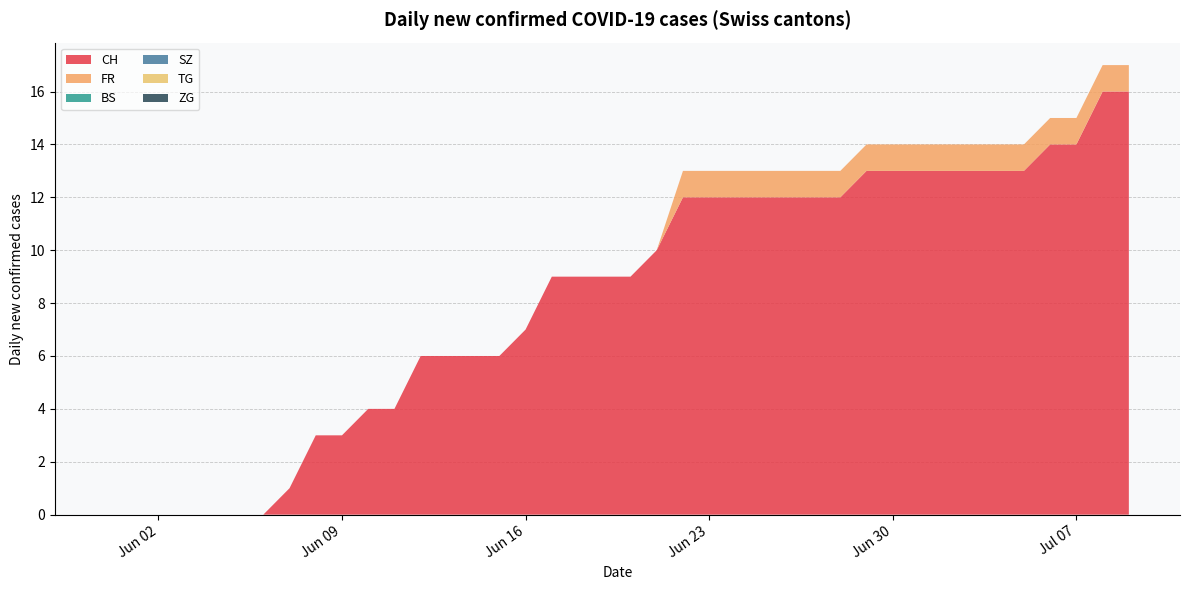

Reading right to left, list all the values displayed in this chart.

CH: 2020-07-09=16	2020-07-08=16	2020-07-07=14	2020-07-06=14	2020-07-05=13	2020-07-04=13	2020-07-03=13	2020-07-02=13	2020-07-01=13	2020-06-30=13	2020-06-29=13	2020-06-28=12	2020-06-27=12	2020-06-26=12	2020-06-25=12	2020-06-24=12	2020-06-23=12	2020-06-22=12	2020-06-21=10	2020-06-20=9	2020-06-19=9	2020-06-18=9	2020-06-17=9	2020-06-16=7	2020-06-15=6	2020-06-14=6	2020-06-13=6	2020-06-12=6	2020-06-11=4	2020-06-10=4	2020-06-09=3	2020-06-08=3	2020-06-07=1	2020-06-06=0	2020-06-05=0	2020-06-04=0	2020-06-03=0	2020-06-02=0	2020-06-01=0	2020-05-31=0
FR: 2020-07-09=1	2020-07-08=1	2020-07-07=1	2020-07-06=1	2020-07-05=1	2020-07-04=1	2020-07-03=1	2020-07-02=1	2020-07-01=1	2020-06-30=1	2020-06-29=1	2020-06-28=1	2020-06-27=1	2020-06-26=1	2020-06-25=1	2020-06-24=1	2020-06-23=1	2020-06-22=1	2020-06-21=0	2020-06-20=0	2020-06-19=0	2020-06-18=0	2020-06-17=0	2020-06-16=0	2020-06-15=0	2020-06-14=0	2020-06-13=0	2020-06-12=0	2020-06-11=0	2020-06-10=0	2020-06-09=0	2020-06-08=0	2020-06-07=0	2020-06-06=0	2020-06-05=0	2020-06-04=0	2020-06-03=0	2020-06-02=0	2020-06-01=0	2020-05-31=0
BS: 2020-07-09=0	2020-07-08=0	2020-07-07=0	2020-07-06=0	2020-07-05=0	2020-07-04=0	2020-07-03=0	2020-07-02=0	2020-07-01=0	2020-06-30=0	2020-06-29=0	2020-06-28=0	2020-06-27=0	2020-06-26=0	2020-06-25=0	2020-06-24=0	2020-06-23=0	2020-06-22=0	2020-06-21=0	2020-06-20=0	2020-06-19=0	2020-06-18=0	2020-06-17=0	2020-06-16=0	2020-06-15=0	2020-06-14=0	2020-06-13=0	2020-06-12=0	2020-06-11=0	2020-06-10=0	2020-06-09=0	2020-06-08=0	2020-06-07=0	2020-06-06=0	2020-06-05=0	2020-06-04=0	2020-06-03=0	2020-06-02=0	2020-06-01=0	2020-05-31=0
SZ: 2020-07-09=0	2020-07-08=0	2020-07-07=0	2020-07-06=0	2020-07-05=0	2020-07-04=0	2020-07-03=0	2020-07-02=0	2020-07-01=0	2020-06-30=0	2020-06-29=0	2020-06-28=0	2020-06-27=0	2020-06-26=0	2020-06-25=0	2020-06-24=0	2020-06-23=0	2020-06-22=0	2020-06-21=0	2020-06-20=0	2020-06-19=0	2020-06-18=0	2020-06-17=0	2020-06-16=0	2020-06-15=0	2020-06-14=0	2020-06-13=0	2020-06-12=0	2020-06-11=0	2020-06-10=0	2020-06-09=0	2020-06-08=0	2020-06-07=0	2020-06-06=0	2020-06-05=0	2020-06-04=0	2020-06-03=0	2020-06-02=0	2020-06-01=0	2020-05-31=0
TG: 2020-07-09=0	2020-07-08=0	2020-07-07=0	2020-07-06=0	2020-07-05=0	2020-07-04=0	2020-07-03=0	2020-07-02=0	2020-07-01=0	2020-06-30=0	2020-06-29=0	2020-06-28=0	2020-06-27=0	2020-06-26=0	2020-06-25=0	2020-06-24=0	2020-06-23=0	2020-06-22=0	2020-06-21=0	2020-06-20=0	2020-06-19=0	2020-06-18=0	2020-06-17=0	2020-06-16=0	2020-06-15=0	2020-06-14=0	2020-06-13=0	2020-06-12=0	2020-06-11=0	2020-06-10=0	2020-06-09=0	2020-06-08=0	2020-06-07=0	2020-06-06=0	2020-06-05=0	2020-06-04=0	2020-06-03=0	2020-06-02=0	2020-06-01=0	2020-05-31=0
ZG: 2020-07-09=0	2020-07-08=0	2020-07-07=0	2020-07-06=0	2020-07-05=0	2020-07-04=0	2020-07-03=0	2020-07-02=0	2020-07-01=0	2020-06-30=0	2020-06-29=0	2020-06-28=0	2020-06-27=0	2020-06-26=0	2020-06-25=0	2020-06-24=0	2020-06-23=0	2020-06-22=0	2020-06-21=0	2020-06-20=0	2020-06-19=0	2020-06-18=0	2020-06-17=0	2020-06-16=0	2020-06-15=0	2020-06-14=0	2020-06-13=0	2020-06-12=0	2020-06-11=0	2020-06-10=0	2020-06-09=0	2020-06-08=0	2020-06-07=0	2020-06-06=0	2020-06-05=0	2020-06-04=0	2020-06-03=0	2020-06-02=0	2020-06-01=0	2020-05-31=0